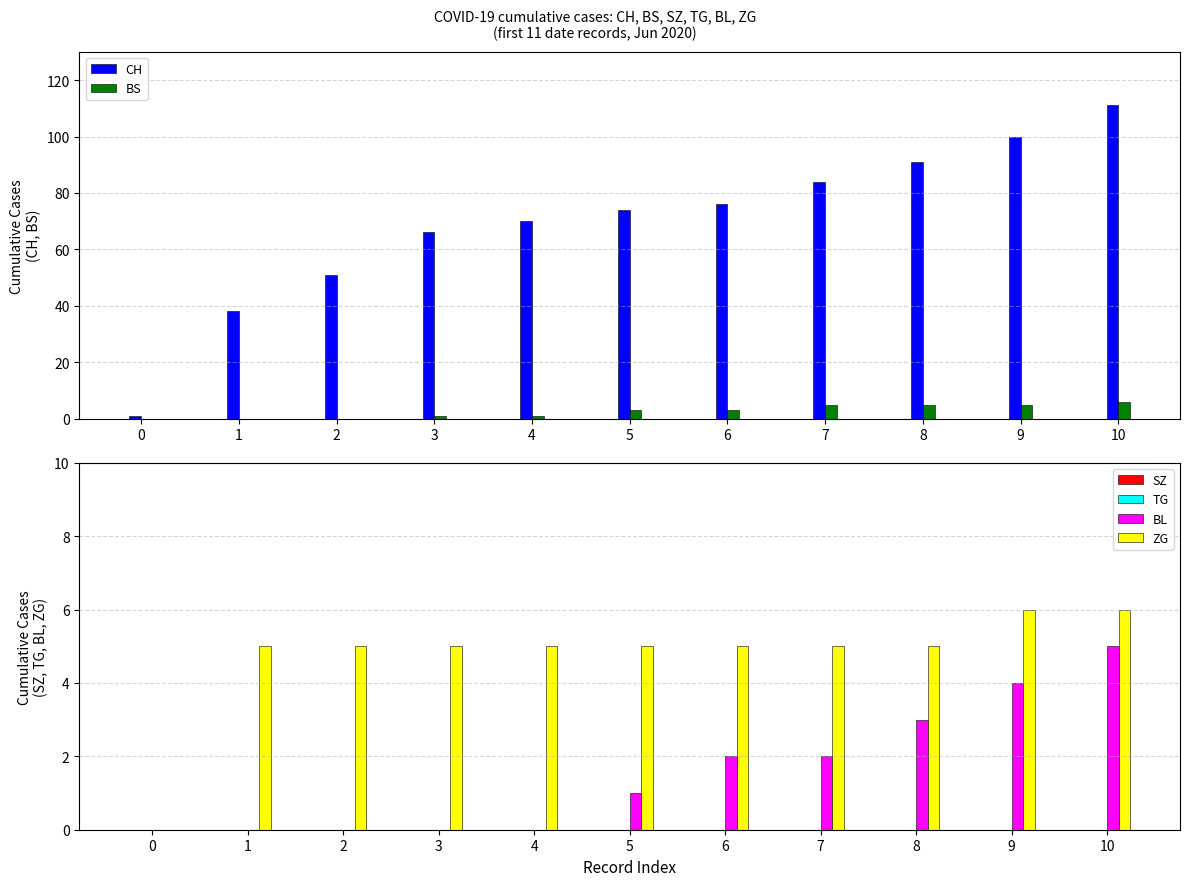

Count the BL values in the range 0 to 3.

9